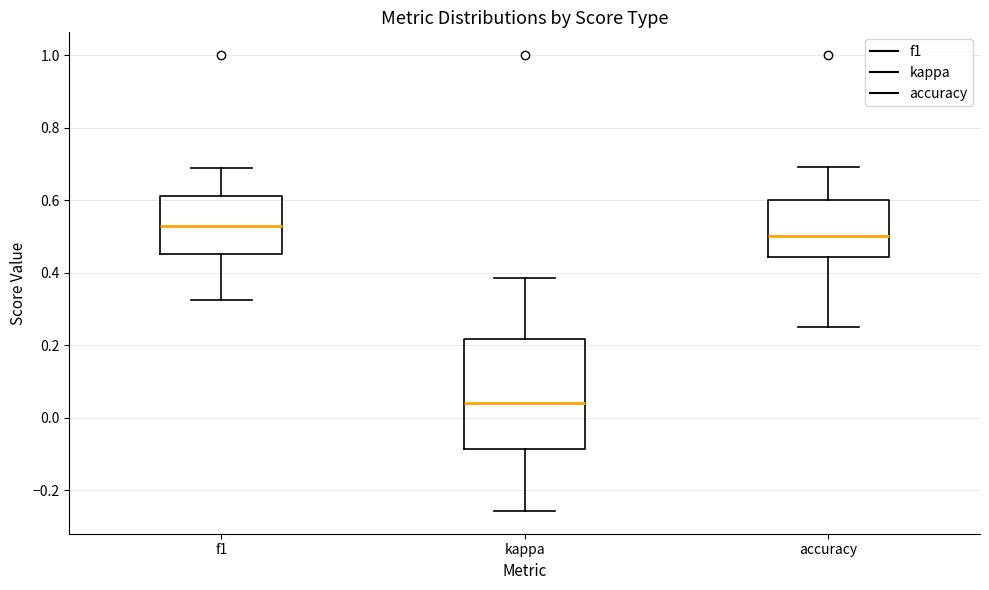

Which box is the tallest, from its lower edge to its upper edge?

kappa